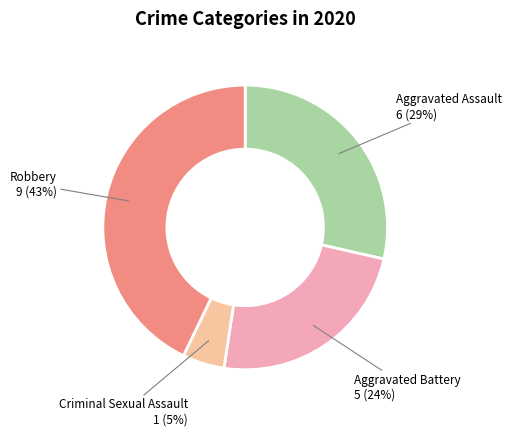

To the nearest percent, what percentage of the pie is Criminal Sexual Assault?

5%